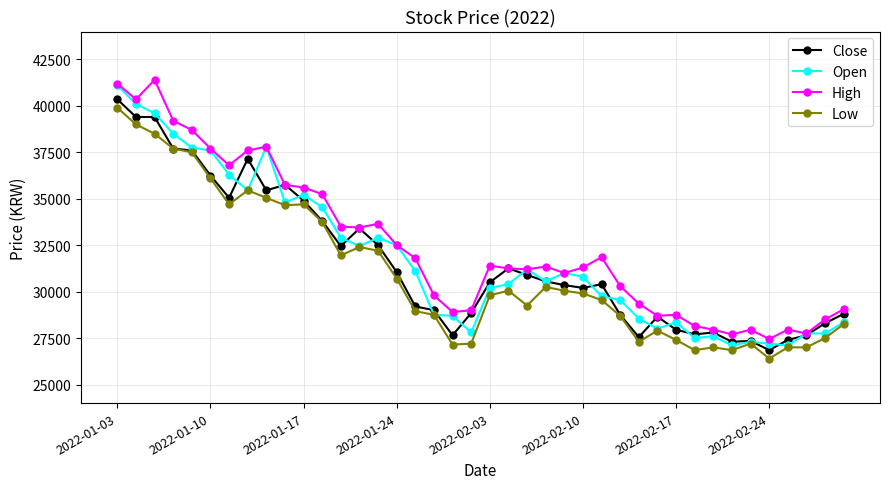

What is the value of the Open point at the 1st from the left?

41100